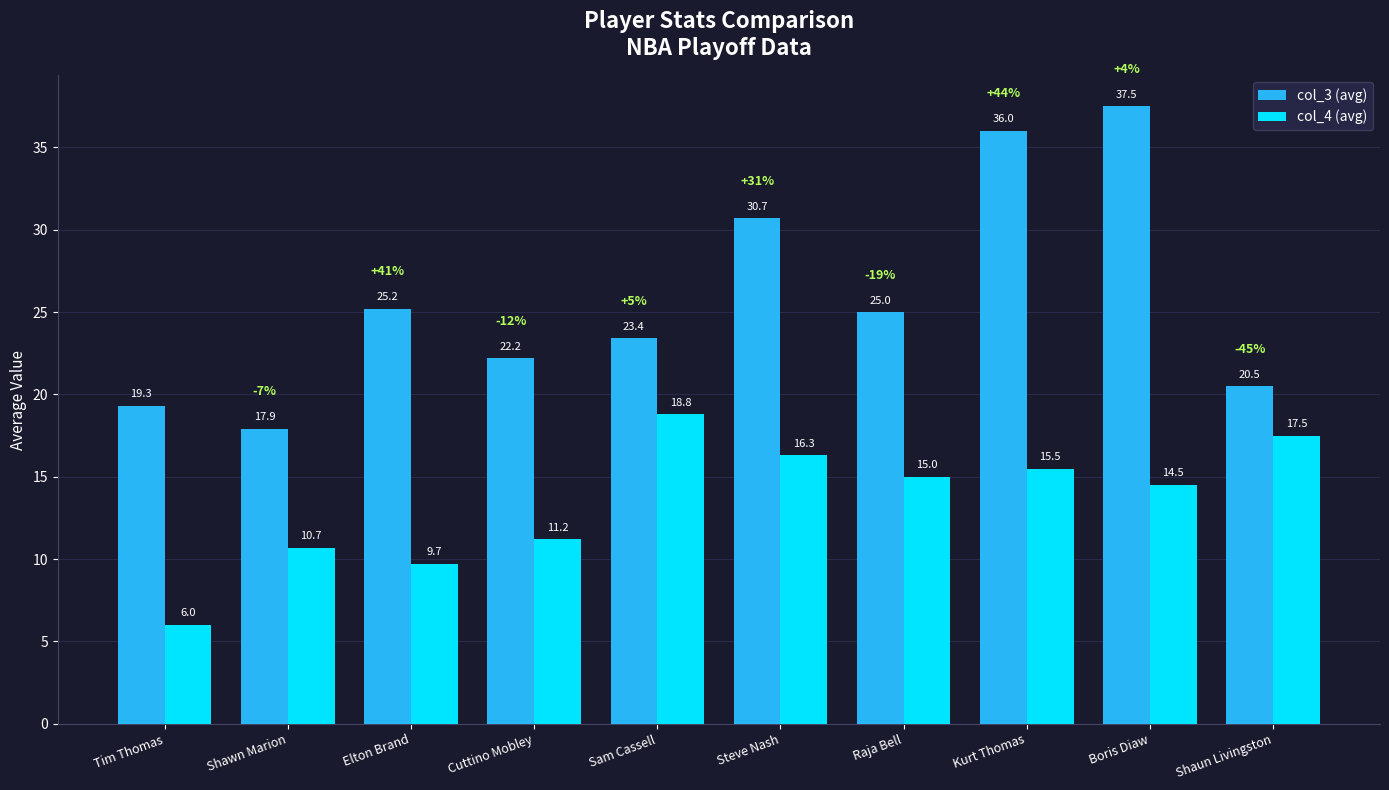

What is the difference between the second highest and minimum values in the col_4 (avg) series?

11.5